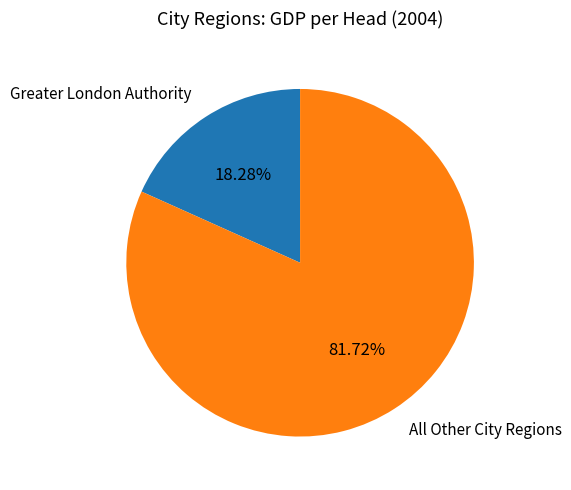

Is there a majority slice in this chart?

Yes